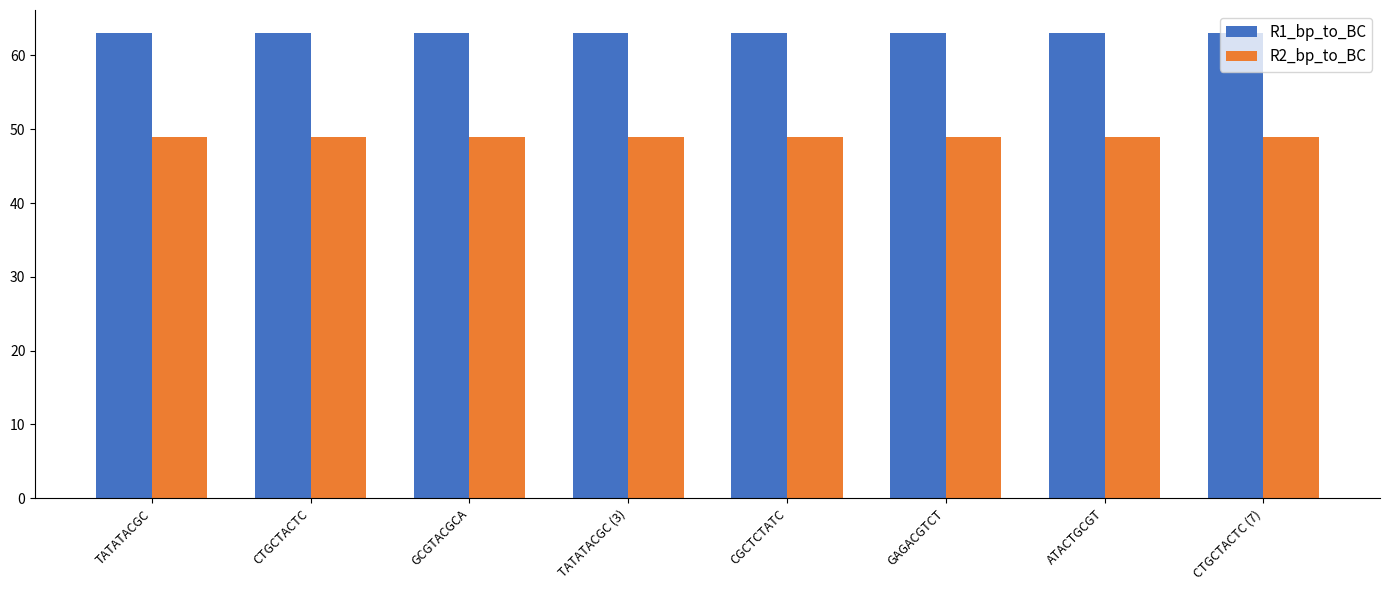

What is the minimum value shown in the chart?

49